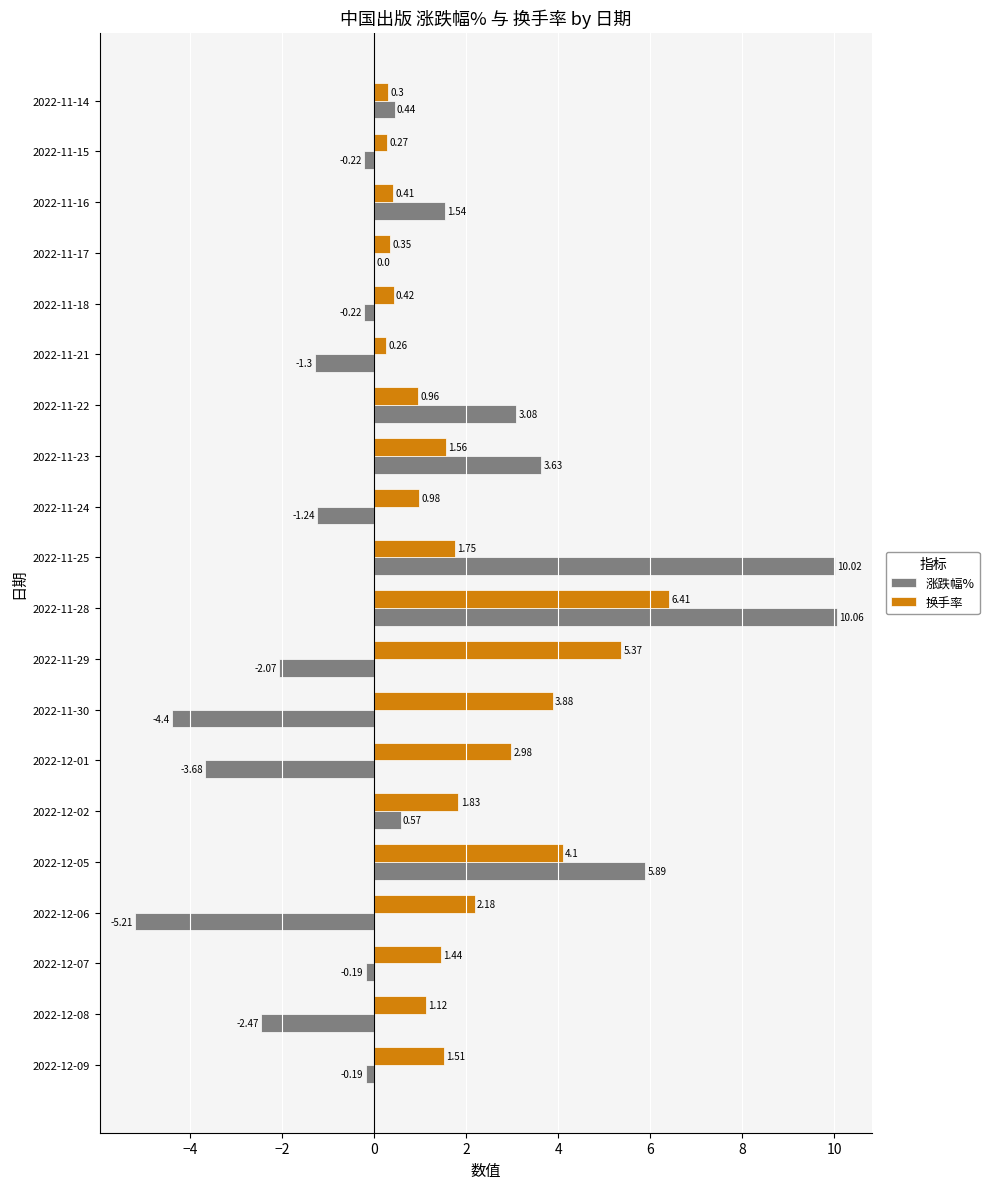

What is the sum of all 换手率 values?

38.1